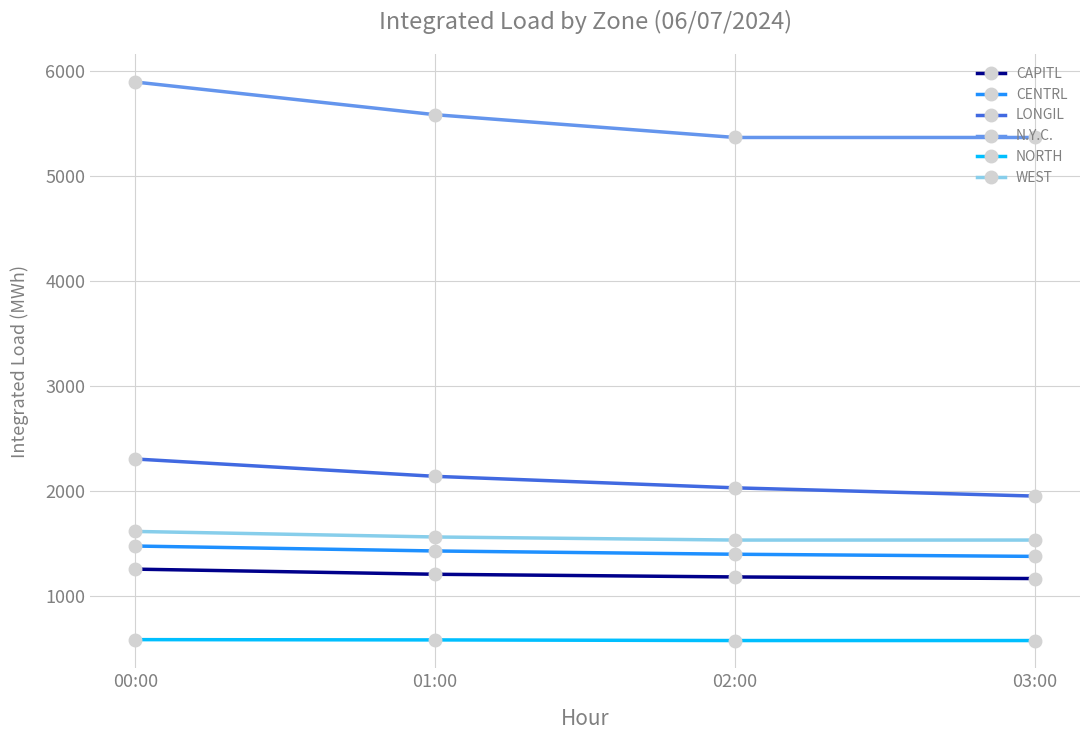

True or false: CENTRL and CAPITL intersect in this chart.

False